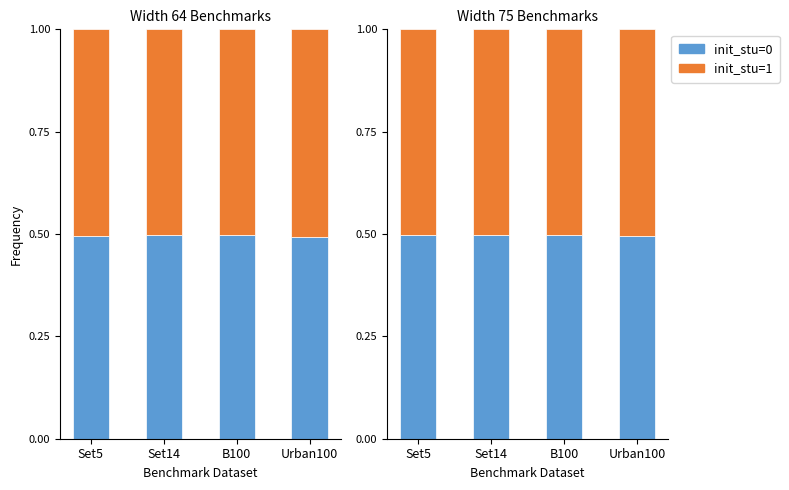

True or false: init_stu=0 has a value of 0.3 at B100.

False